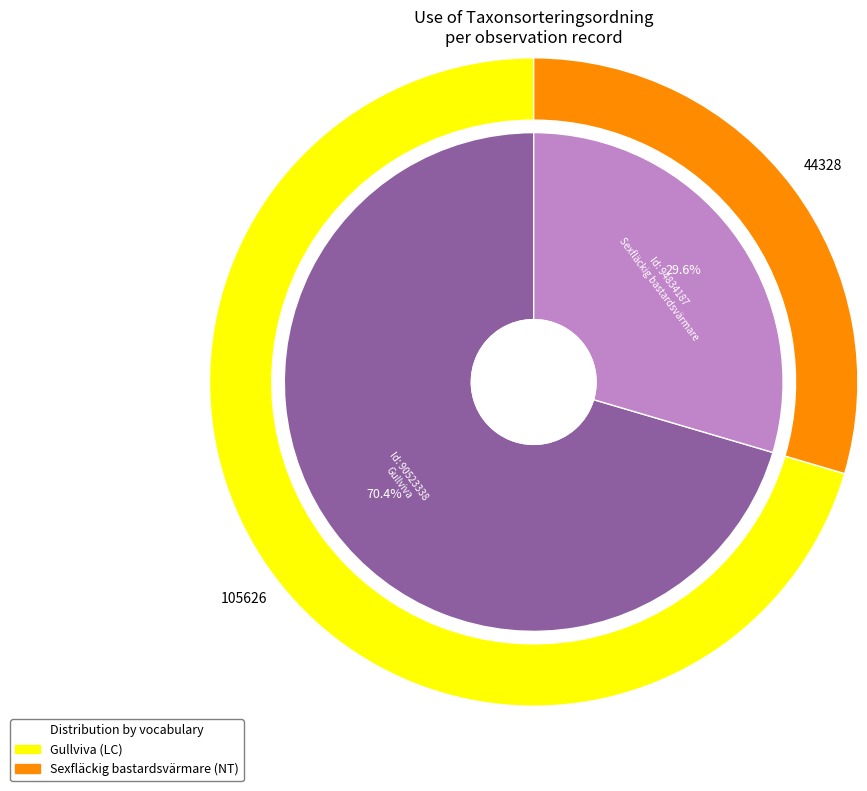

True or false: 94834187 accounts for 30% of the total.

True